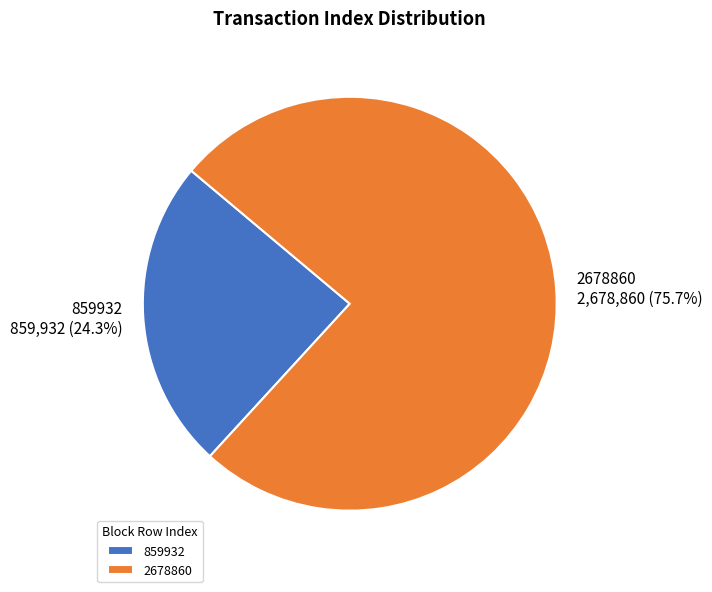

To the nearest percent, what is the combined percentage of 2678860 and 859932?

100%